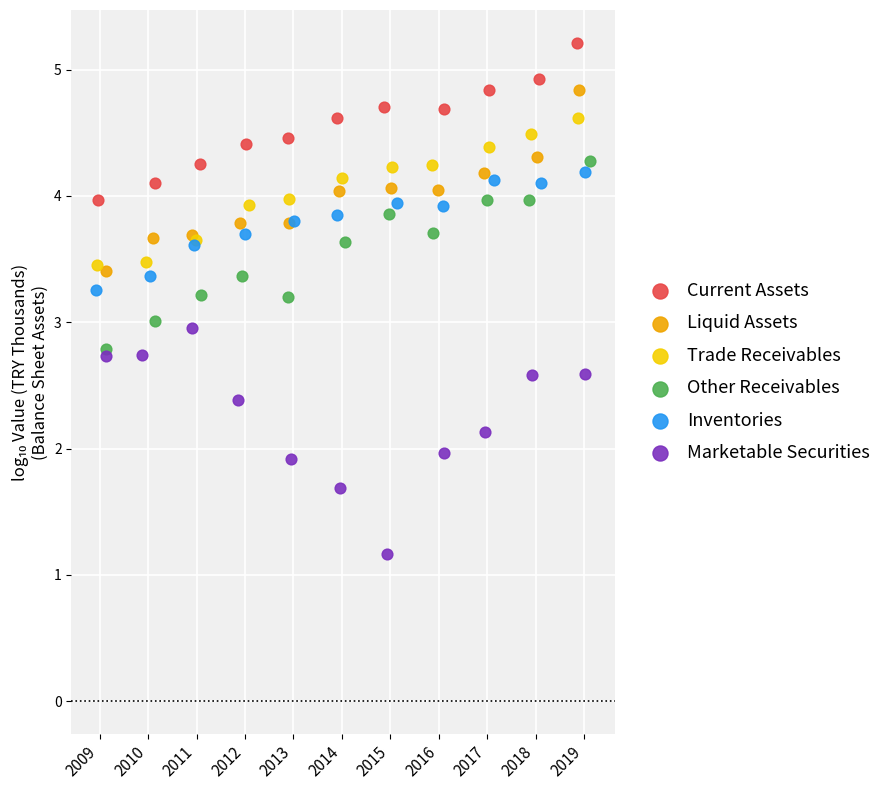

What are all the series names shown in the legend?

Current Assets, Liquid Assets, Trade Receivables, Other Receivables, Inventories, Marketable Securities